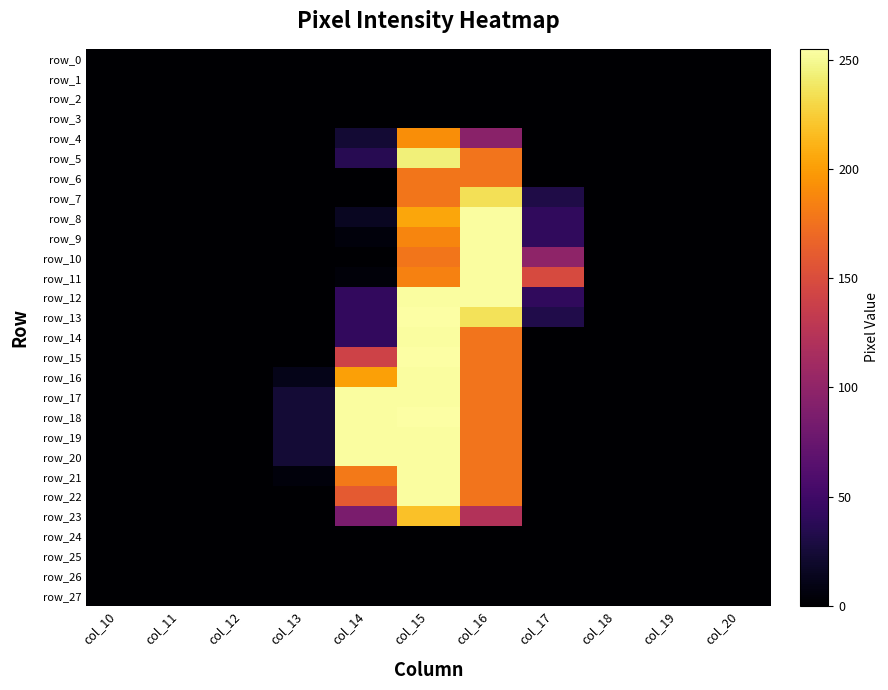

At which category is the sum across all series the highest?

col_15